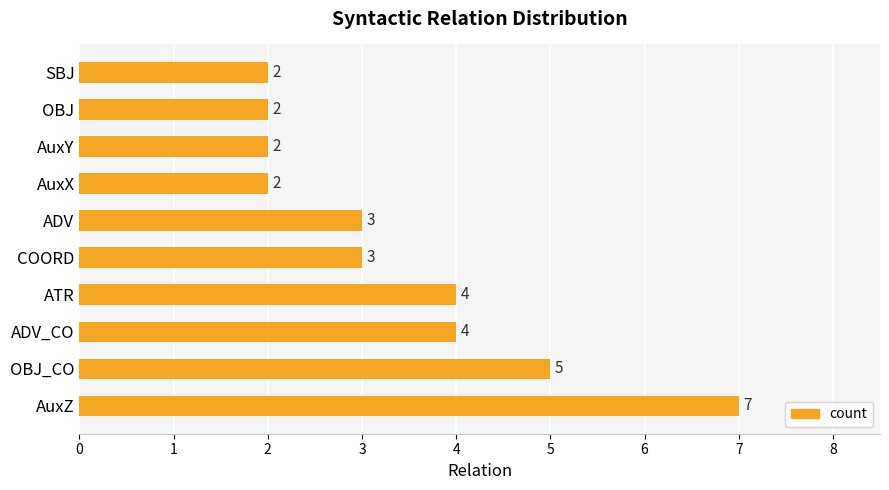

What is the difference between the maximum and second lowest values?

5